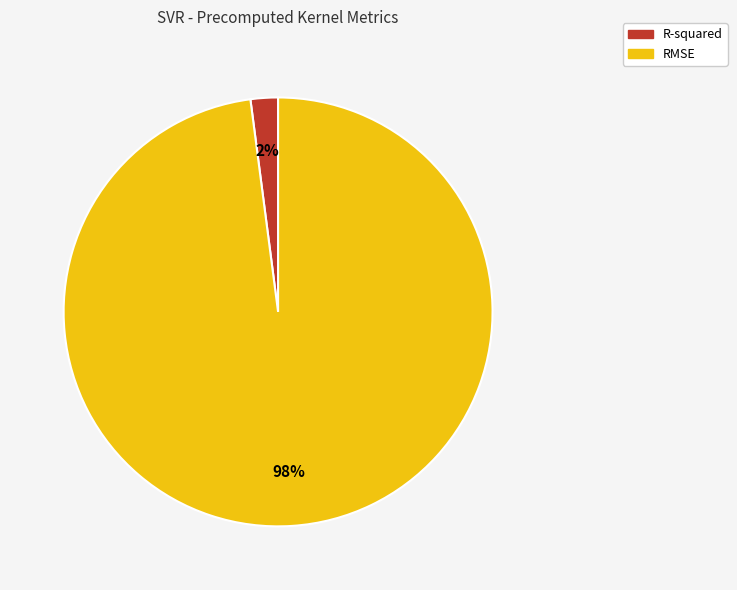

Is it true that R-squared is 2% of the pie?

True